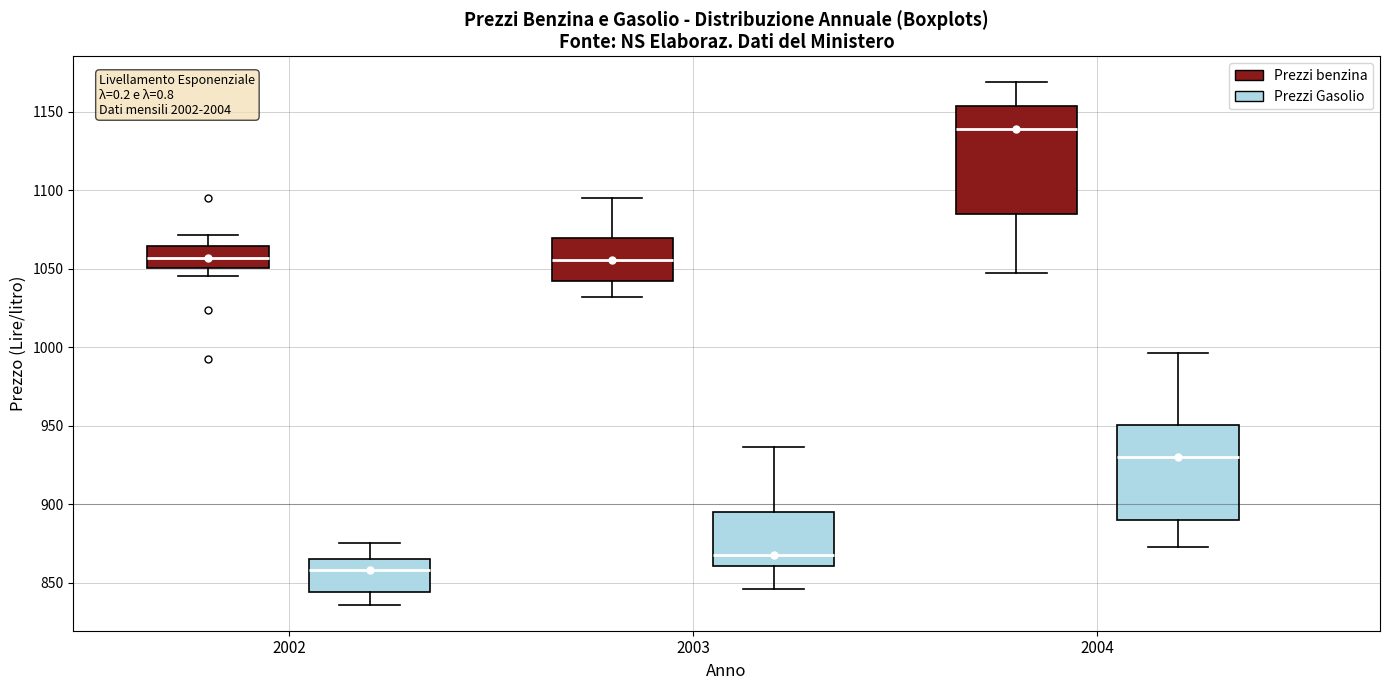

Which box's median line is the lowest?

2002 (Prezzi Gasolio)